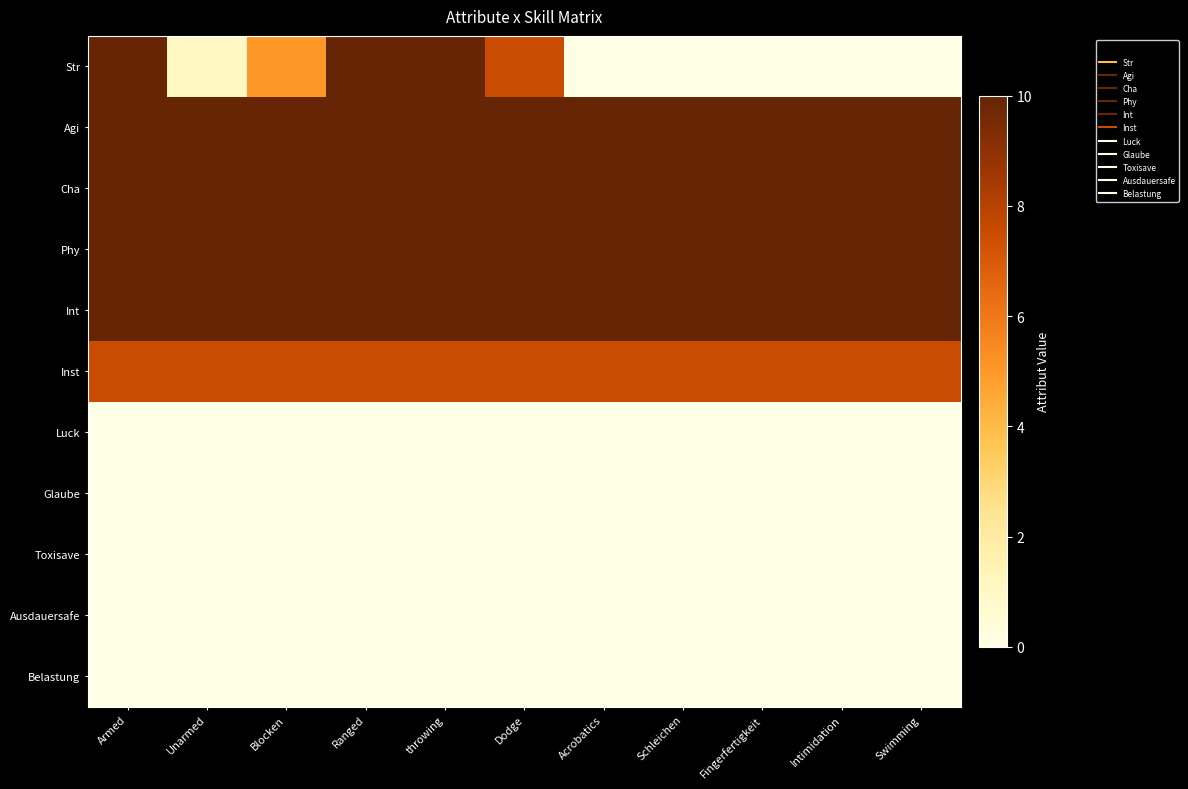

At which category is the sum across all series the highest?

Armed